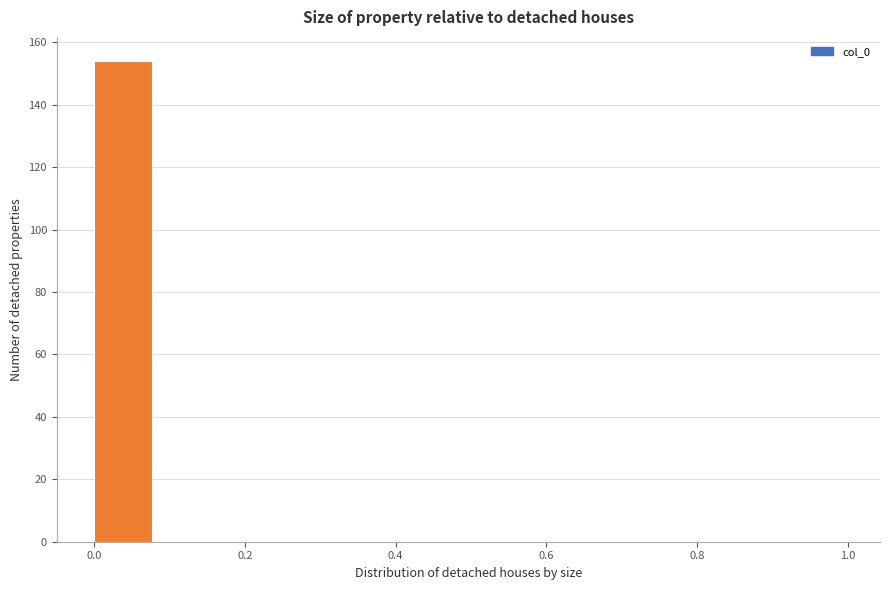

Which range on the x-axis has the tallest bar?

0.00 to 0.08